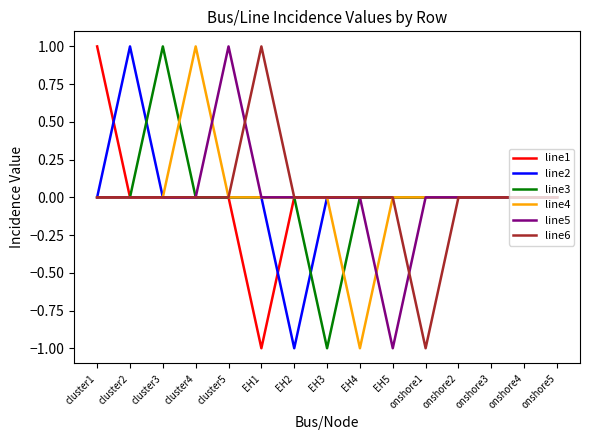

Is it true that line4 equals -1 at onshore1?

False